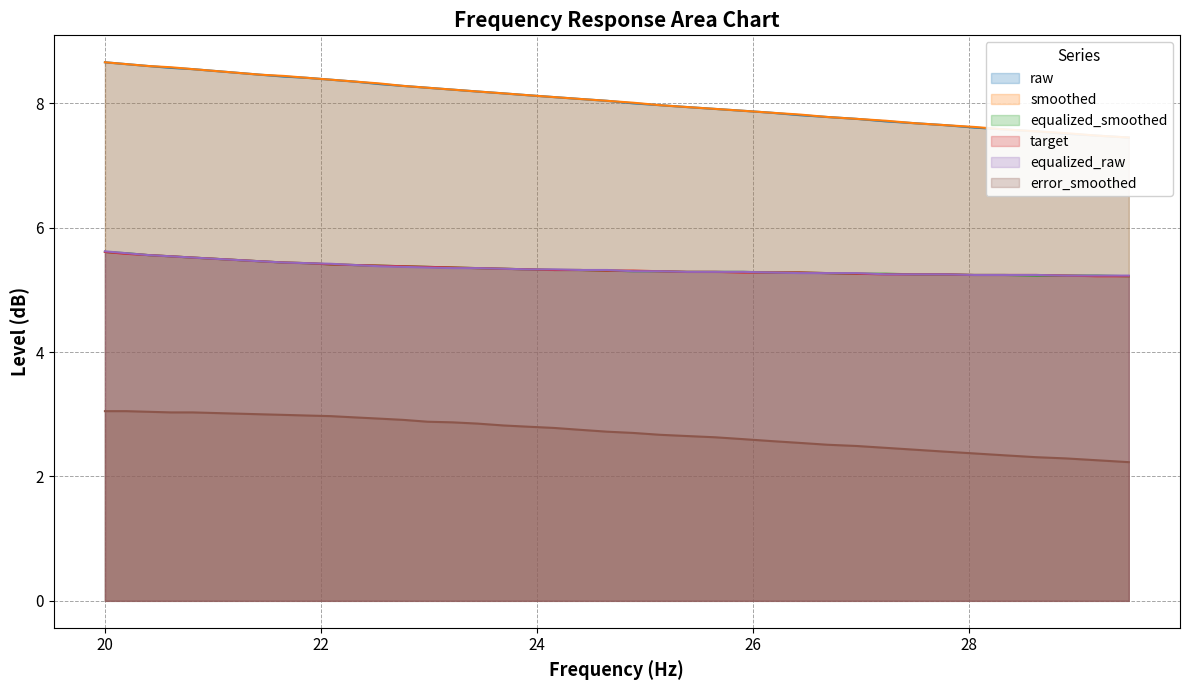

True or false: error_smoothed and target intersect in this chart.

False